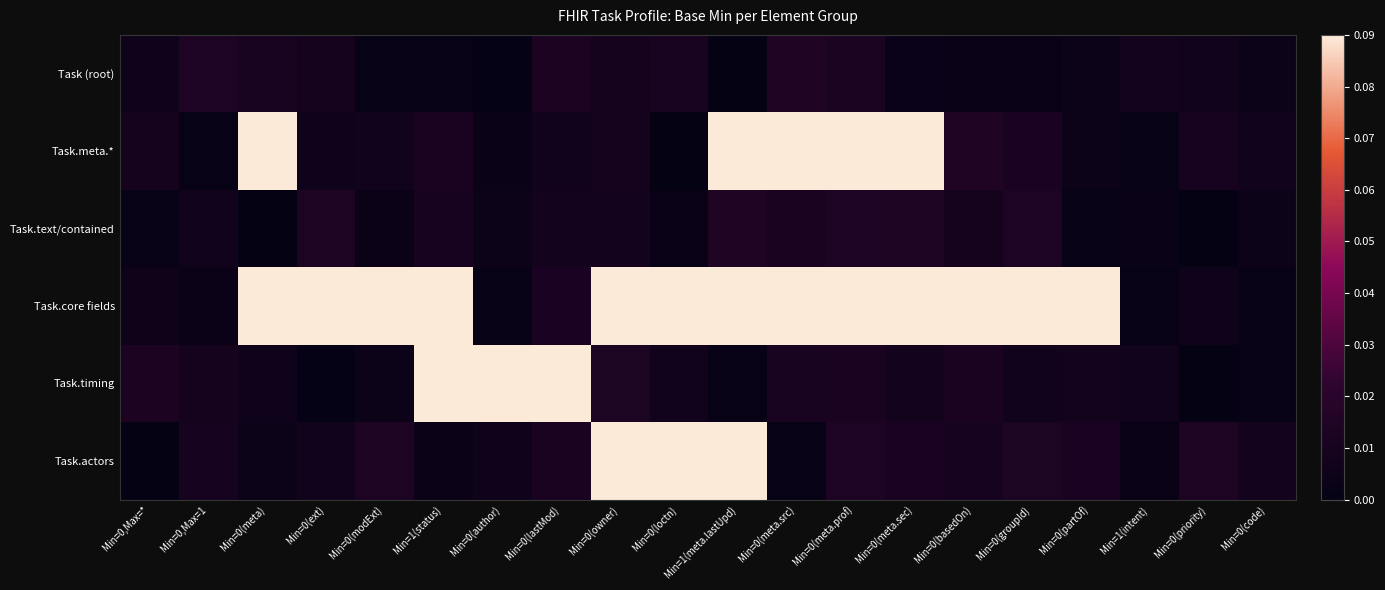

What is the difference between the highest and lowest values at Min=1(meta.lastUpd)?

1.1